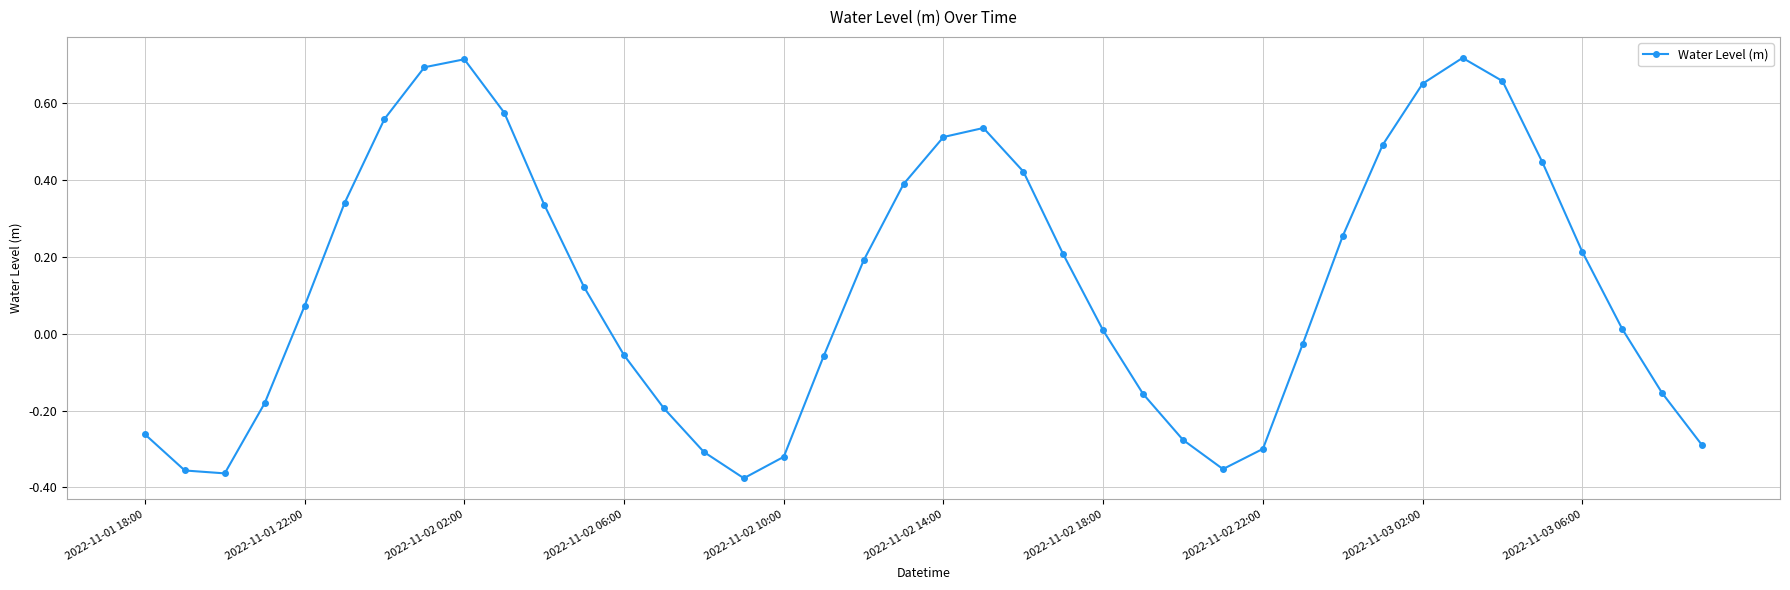

How many series are shown in this chart?

1